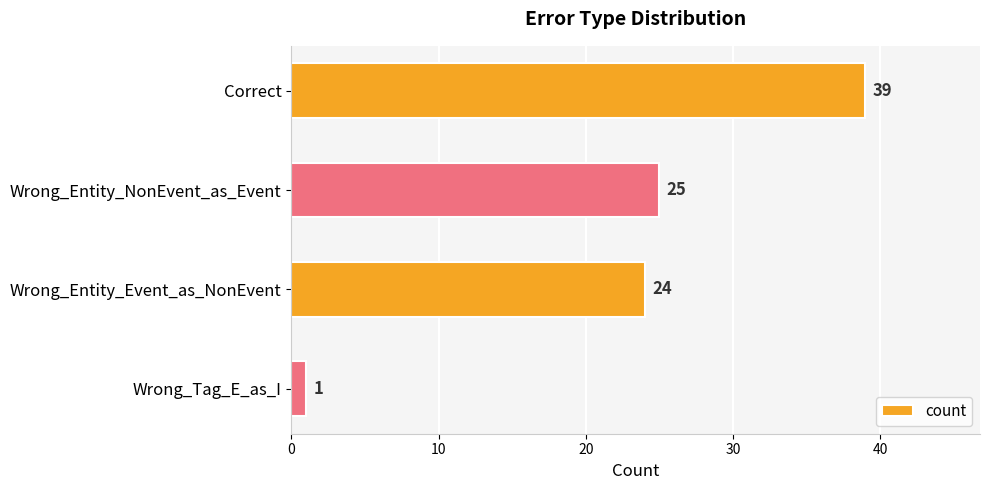

Does the chart contain stacked bars?

No